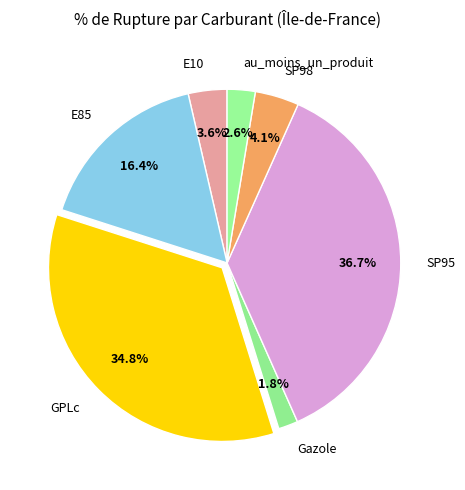

Is there any slice that represents more than half of the pie?

No